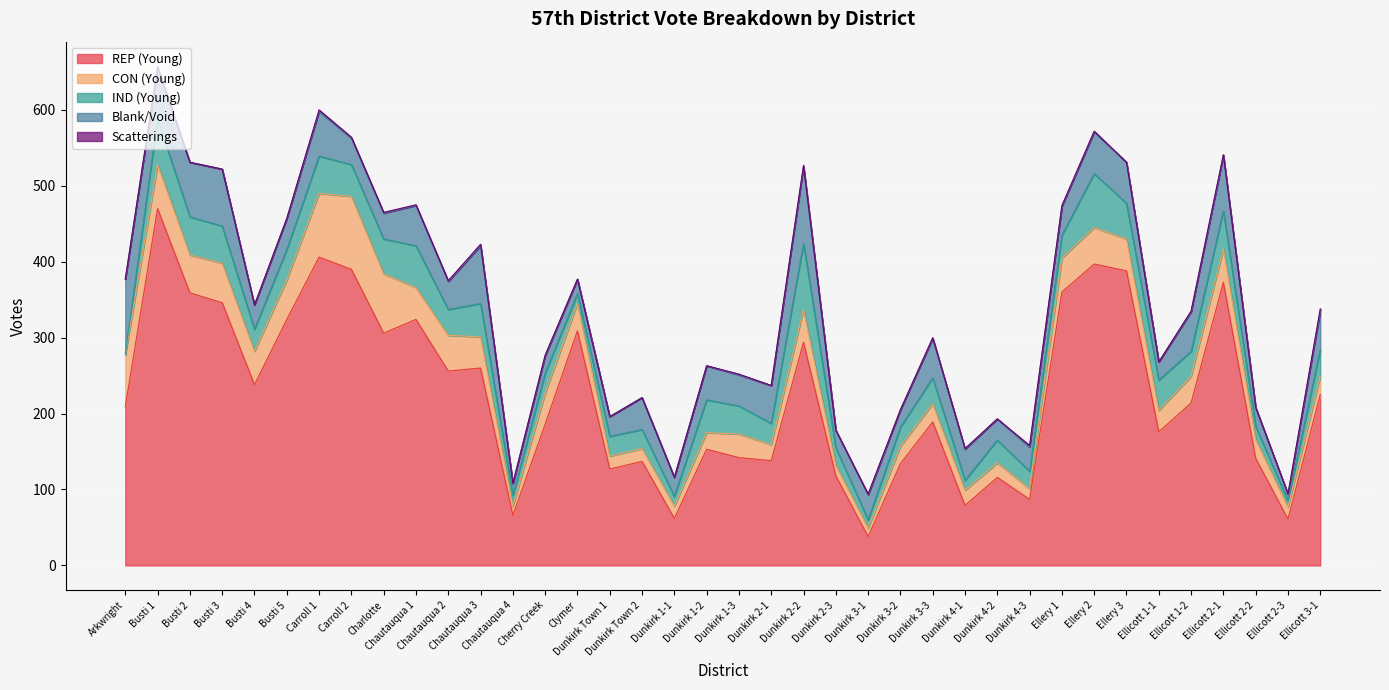

Reading left to right, what are all the values shown in this chart?

REP (Young): 209	470	359	346	238	324	406	390	306	324	256	260	66	186	309	127	137	62	153	142	138	294	118	38	134	189	79	116	87	360	397	388	176	214	373	141	61	225
CON (Young): 68	58	50	52	44	52	84	96	78	42	47	41	12	41	36	17	17	16	22	31	21	43	14	11	23	24	20	19	14	45	48	42	28	35	44	25	16	24
IND (Young): 2	60	50	49	29	40	49	42	46	55	34	44	14	26	13	26	25	13	43	37	28	87	23	11	25	34	13	30	23	30	71	47	40	33	50	17	8	35
Blank/Void: 98	67	72	75	32	41	59	35	34	53	37	76	16	23	19	26	42	25	45	41	50	101	23	33	23	52	41	28	32	38	55	54	24	52	73	25	9	51
Scatterings: 0	2	0	0	0	0	2	1	1	1	1	2	0	1	0	0	0	0	0	1	0	2	0	1	0	1	1	0	2	1	1	0	0	1	1	0	0	3